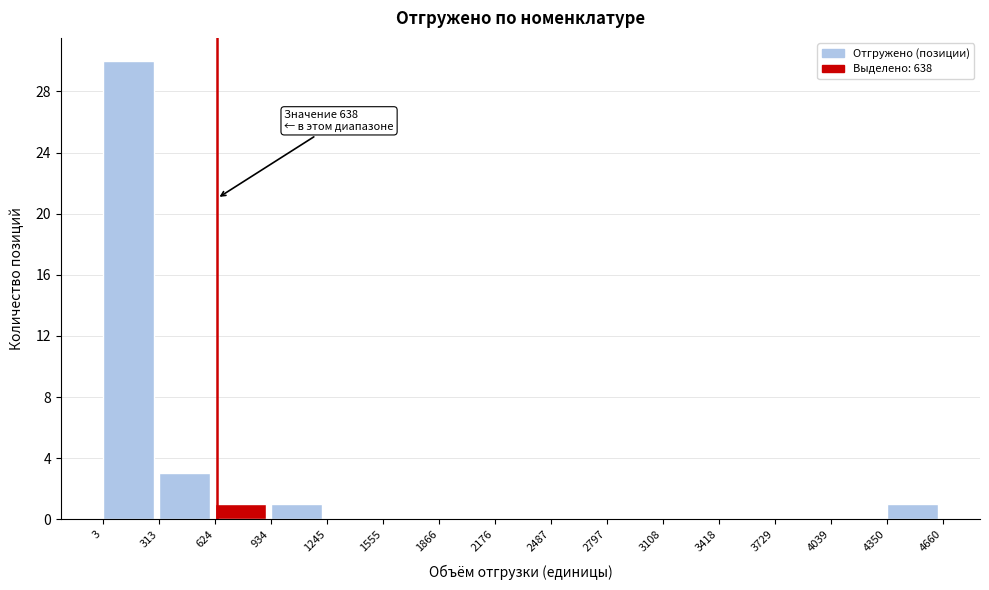

Which range on the x-axis has the tallest bar?

3 to 313